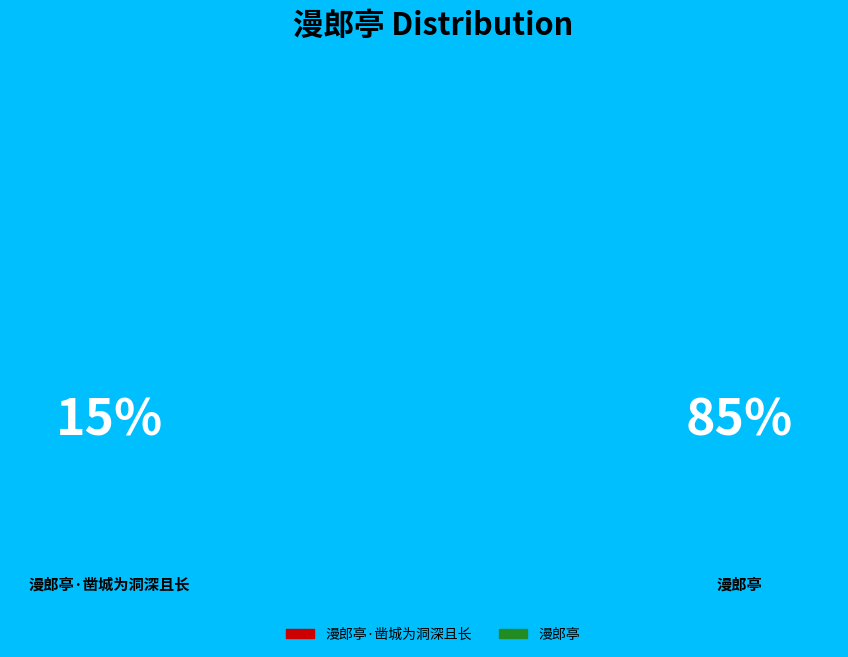

Do 漫郎亭·凿城为洞深且长 and 漫郎亭 together represent more than half of the pie?

Yes